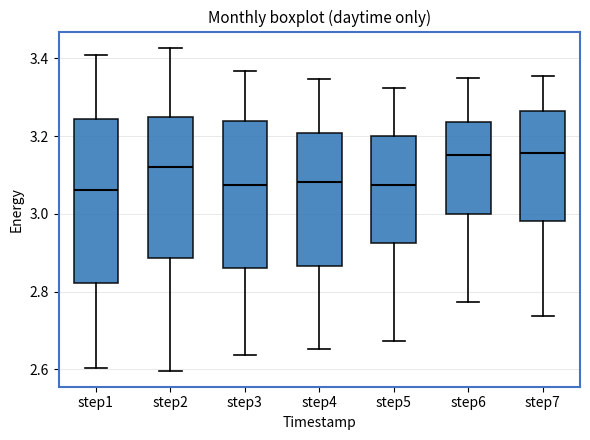

Reading left to right, transcribe this box plot: for each box, give where its median line is, the range the box spans, and where its two whiskers end, as read against the y-axis. The values are not printed on the chart, so give them approximately, as read against the axis.

step1: median 3.06, box 2.82 to 3.24, whiskers 2.60 to 3.40
step2: median 3.12, box 2.88 to 3.24, whiskers 2.60 to 3.42
step3: median 3.08, box 2.86 to 3.24, whiskers 2.64 to 3.36
step4: median 3.08, box 2.86 to 3.20, whiskers 2.66 to 3.34
step5: median 3.08, box 2.92 to 3.20, whiskers 2.68 to 3.32
step6: median 3.16, box 3.00 to 3.24, whiskers 2.78 to 3.34
step7: median 3.16, box 2.98 to 3.26, whiskers 2.74 to 3.36